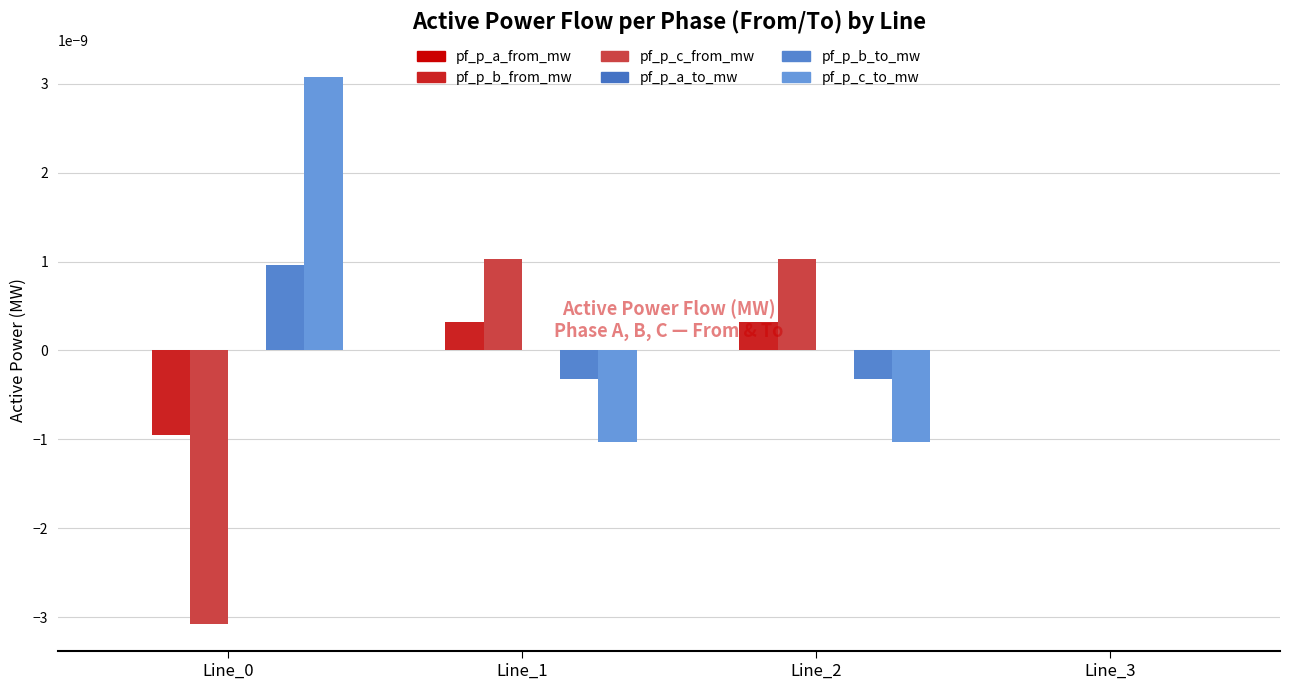

How many distinct data groups are displayed?

6